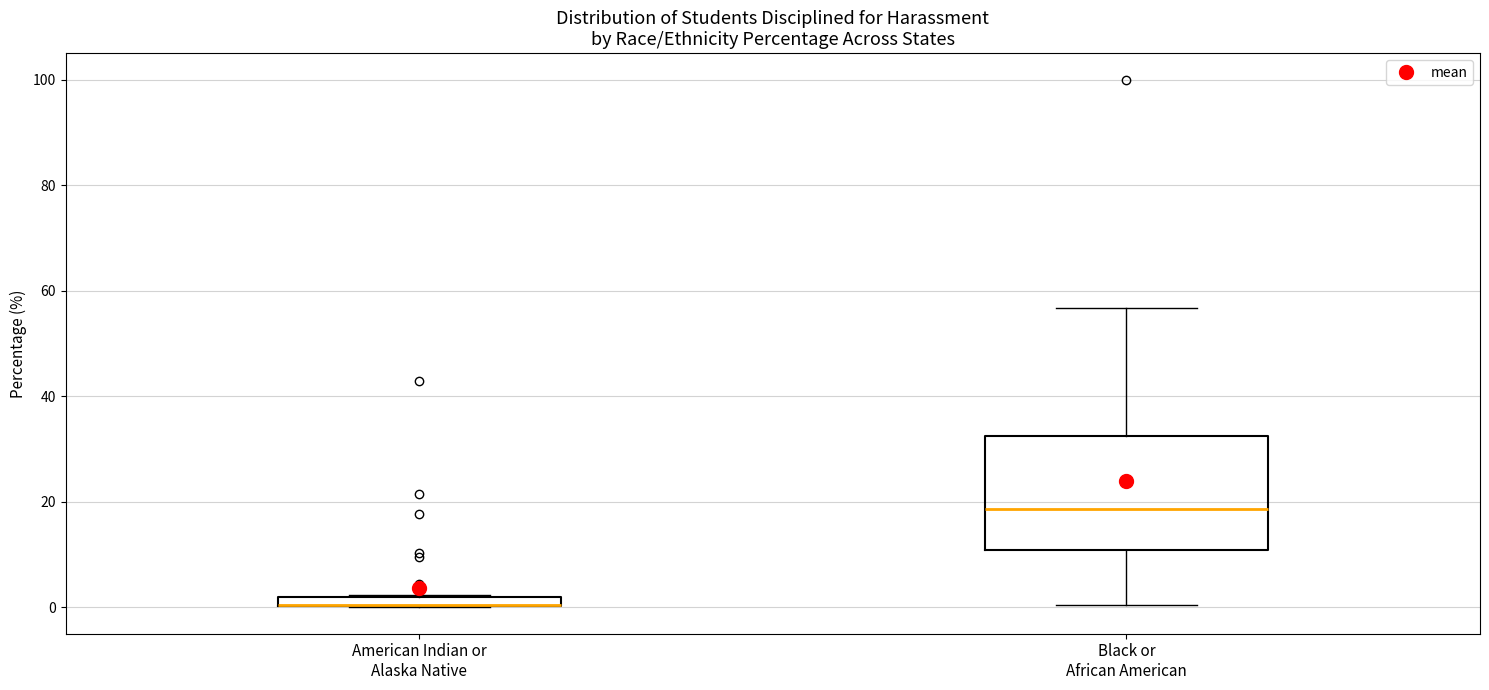

Which box is the tallest, from its lower edge to its upper edge?

Black or African American